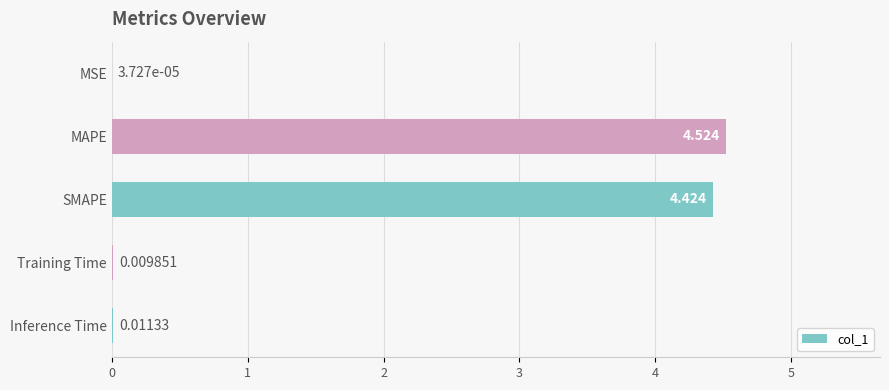

At which label is the value closest to 2?

Inference Time